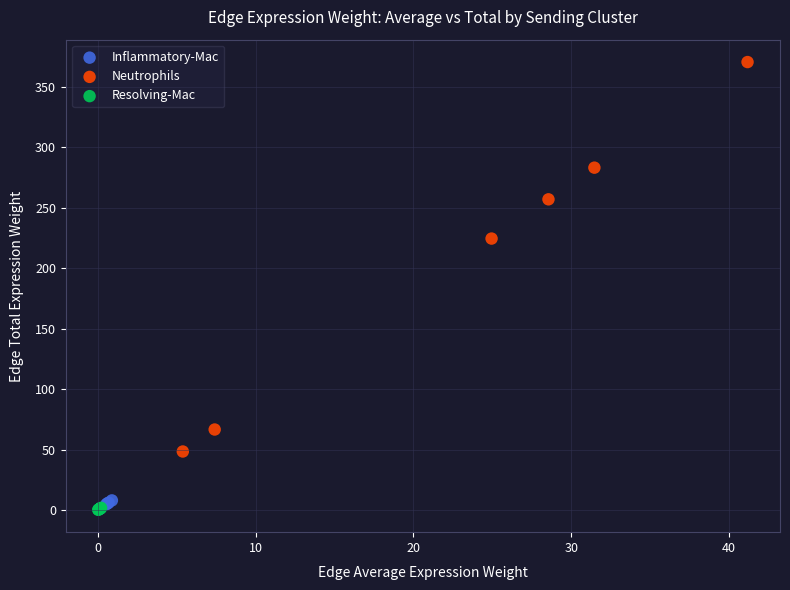

Which series has the widest spread of Y values?

Neutrophils